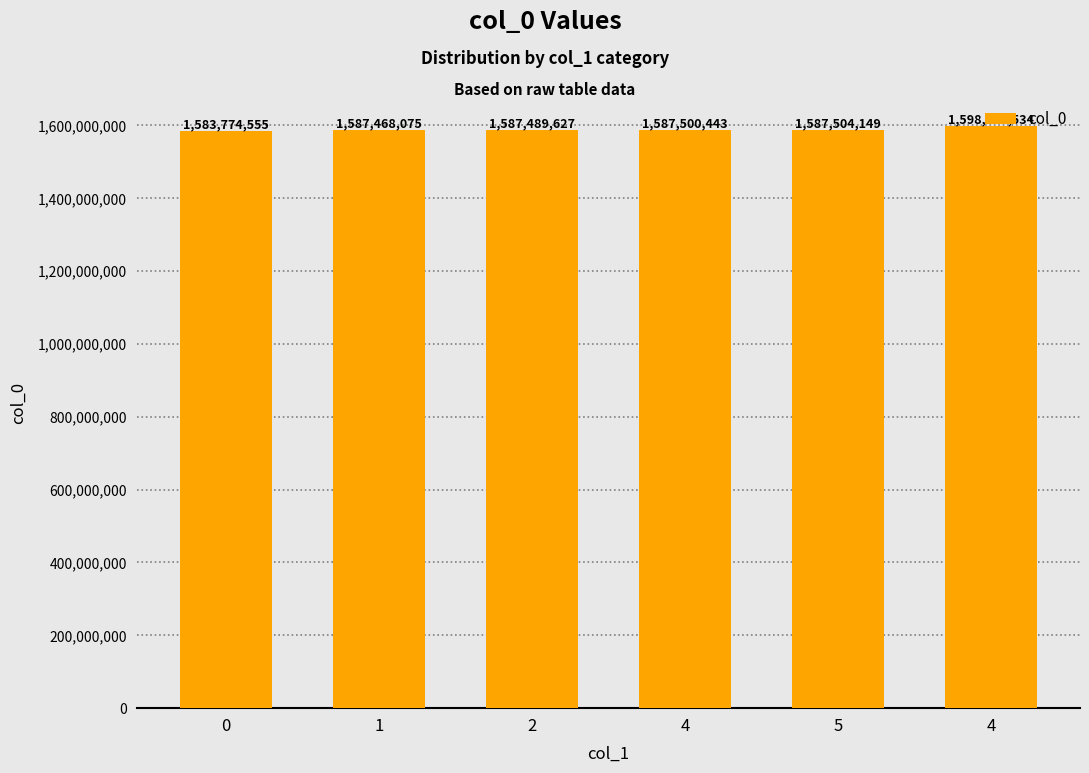

Are the bars grouped side by side (vs. stacked)?

No